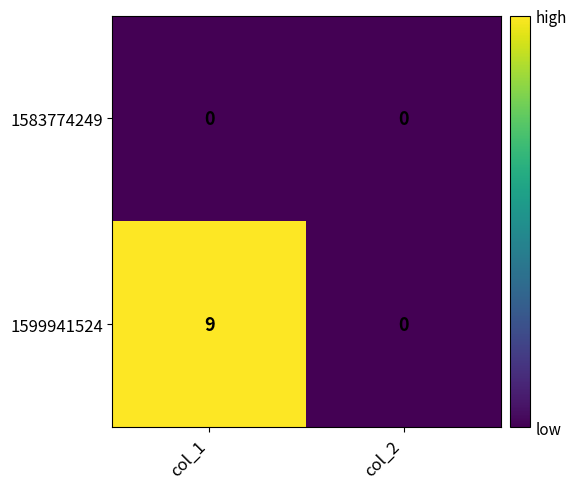

Which series has the largest total across all categories?

1599941524